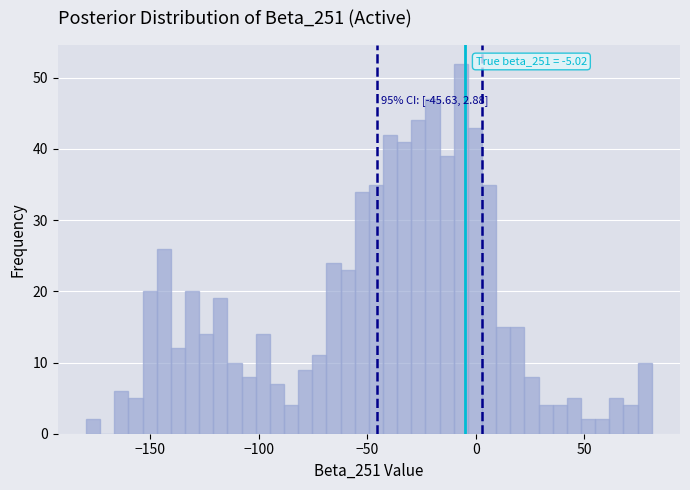

Around what value on the x-axis is the tallest bar? Give the approximate position of its centre, as read against the axis.

-5